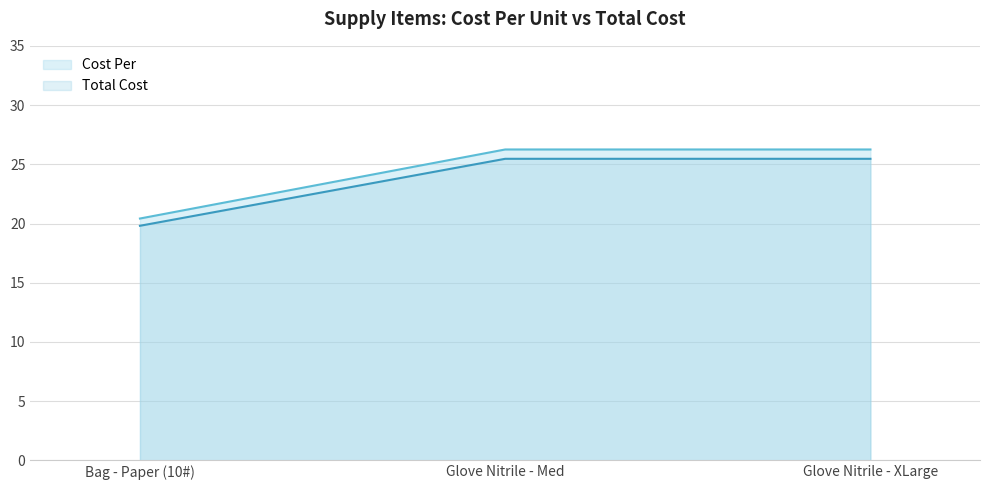

Is the value of Total Cost at Glove Nitrile - XLarge greater than the value of Cost Per at Glove Nitrile - Med?

No